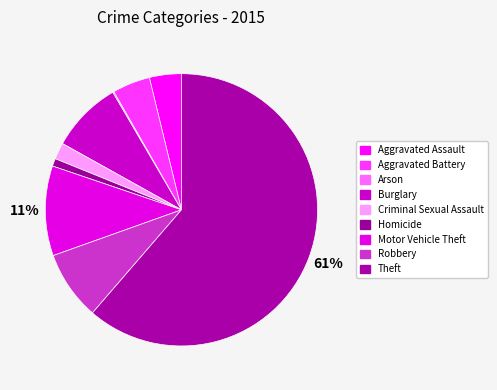

To the nearest percent, what is the difference between the largest and smallest slice percentages?

61%